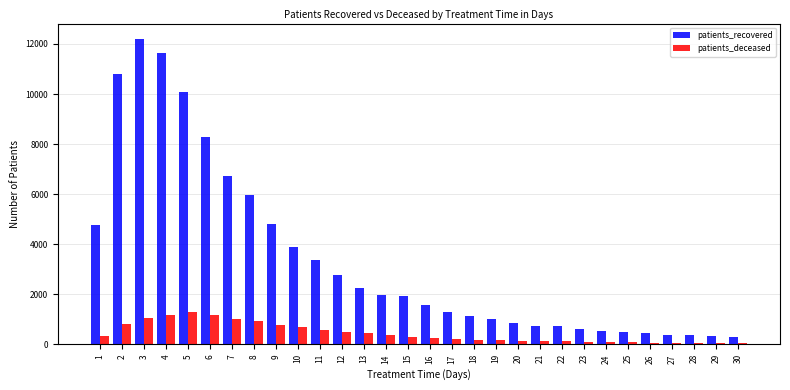

What is the sum of all patients_deceased values?

13238